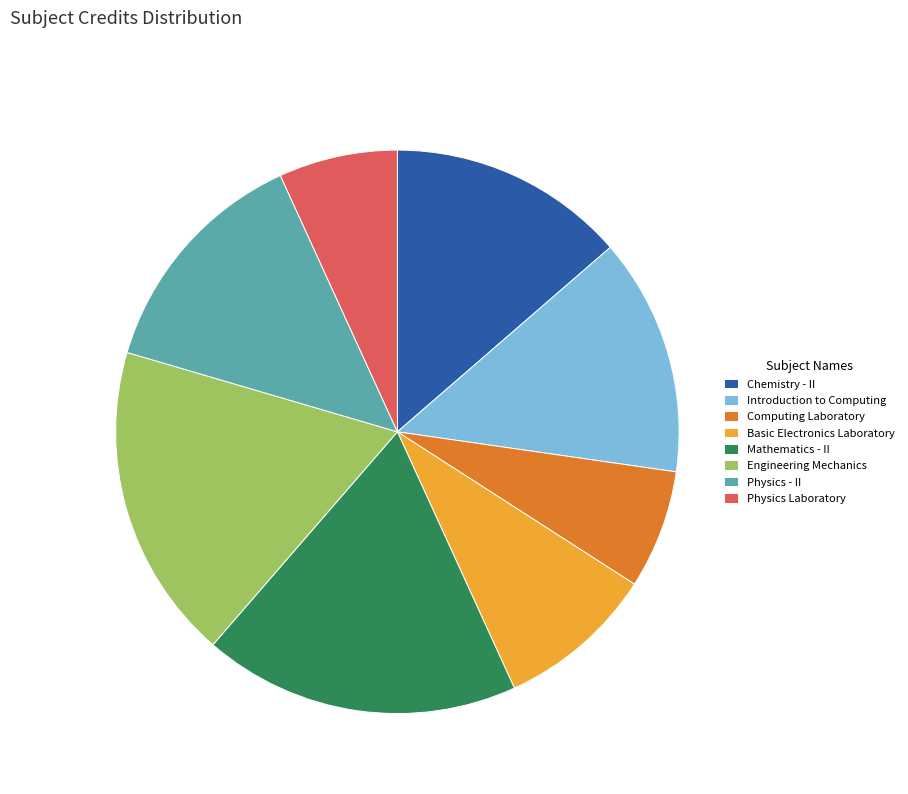

Is the sum of Chemistry - II and Computing Laboratory greater than half?

No